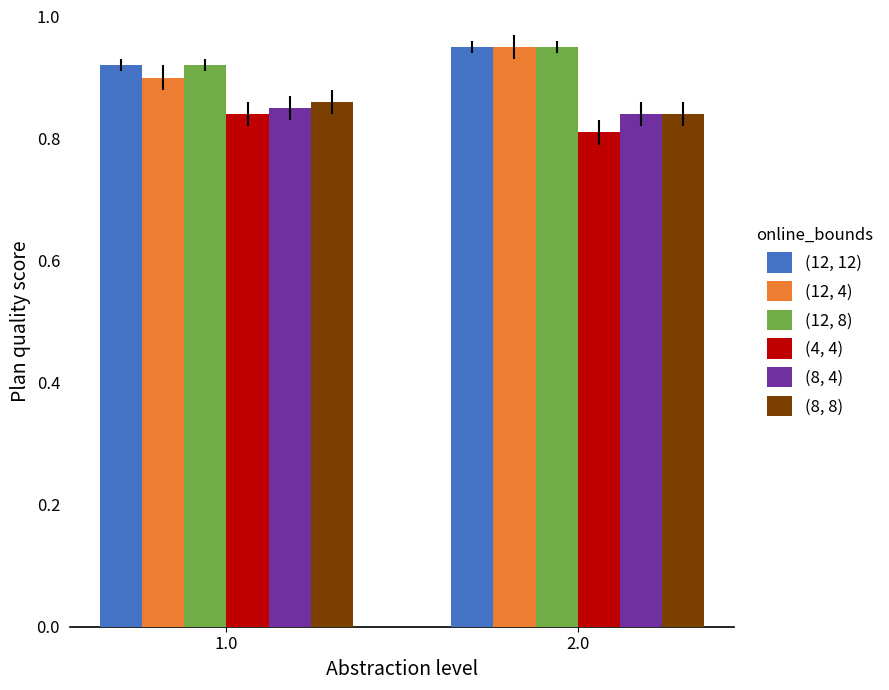

Where is (8, 8) nearest to the value 0?

2.0